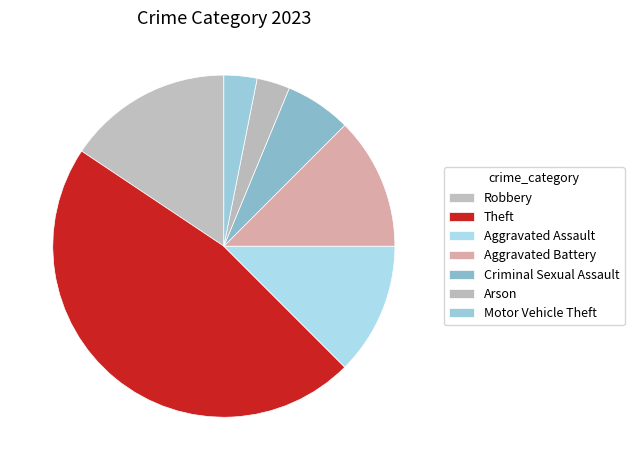

Which category has the smallest portion of the pie?

Arson